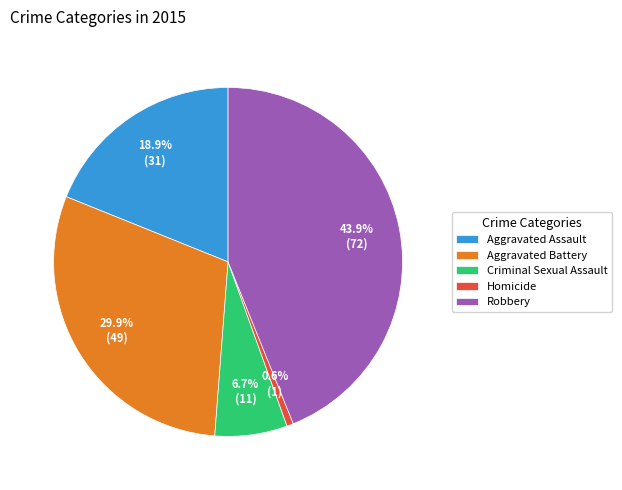

How many slices are in this pie chart?

5